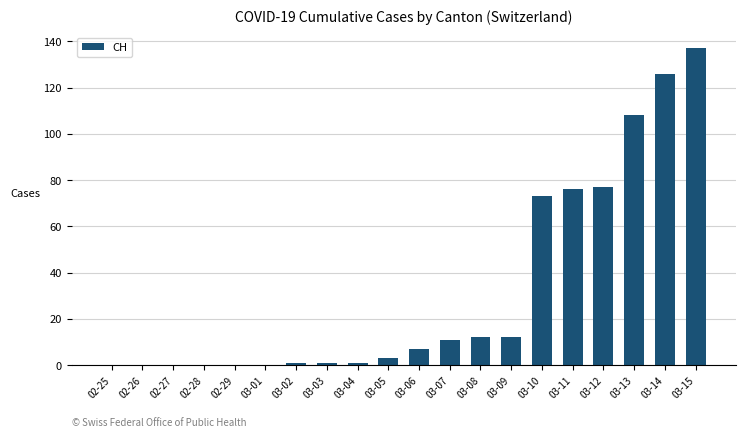

Reading right to left, list all the values displayed in this chart.

03-15=137	03-14=126	03-13=108	03-12=77	03-11=76	03-10=73	03-09=12	03-08=12	03-07=11	03-06=7	03-05=3	03-04=1	03-03=1	03-02=1	03-01=0	02-29=0	02-28=0	02-27=0	02-26=0	02-25=0